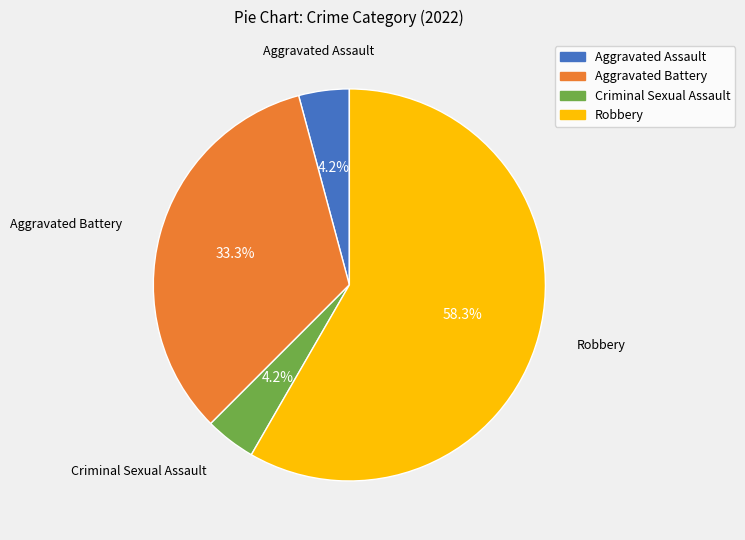

What portion of the pie excludes Aggravated Battery?

66.7%